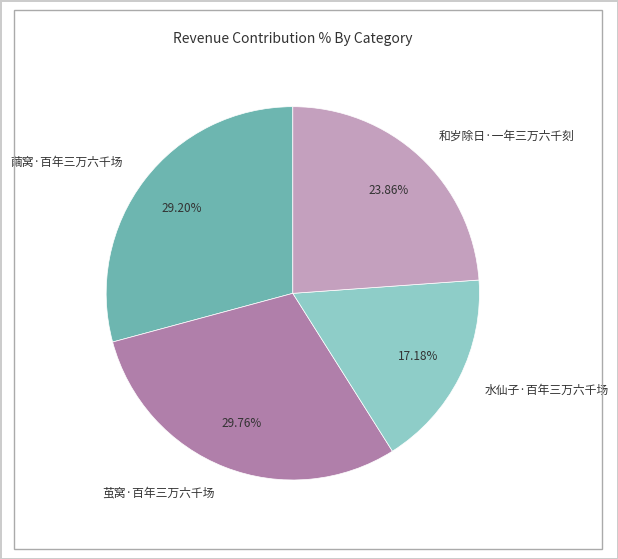

Which slice is the smallest?

水仙子·百年三万六千场